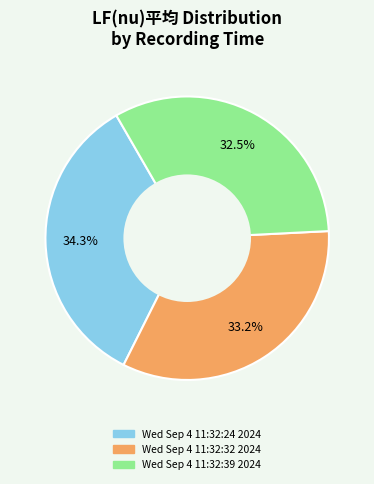

Count the number of slices in the pie.

3